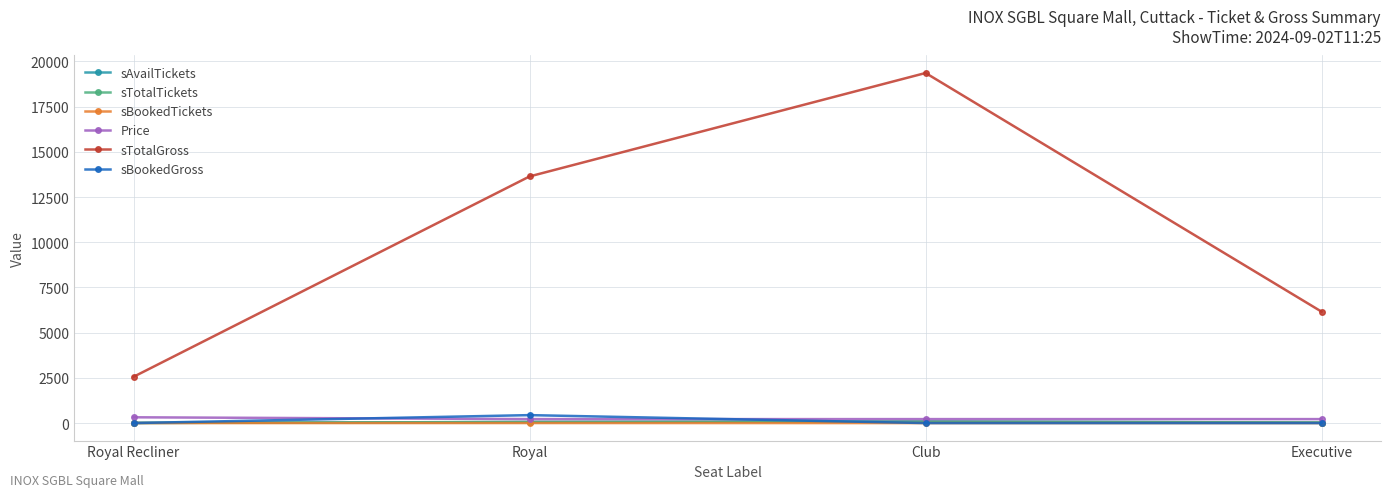

True or false: sTotalGross and Price intersect in this chart.

False